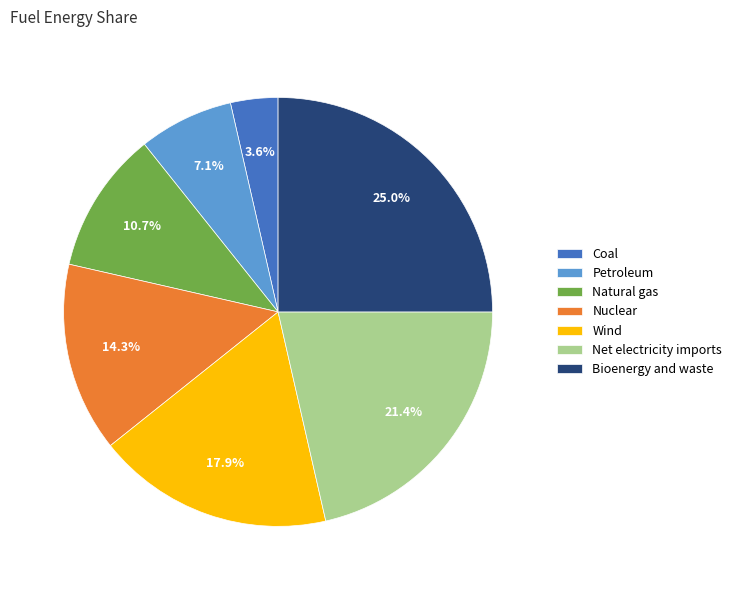

Rank the categories by value from lowest to highest.

Coal, Petroleum, Natural gas, Nuclear, Wind, Net electricity imports, Bioenergy and waste